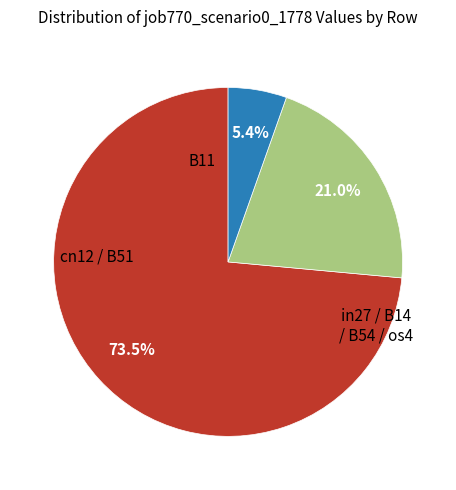

Count the number of slices in the pie.

3